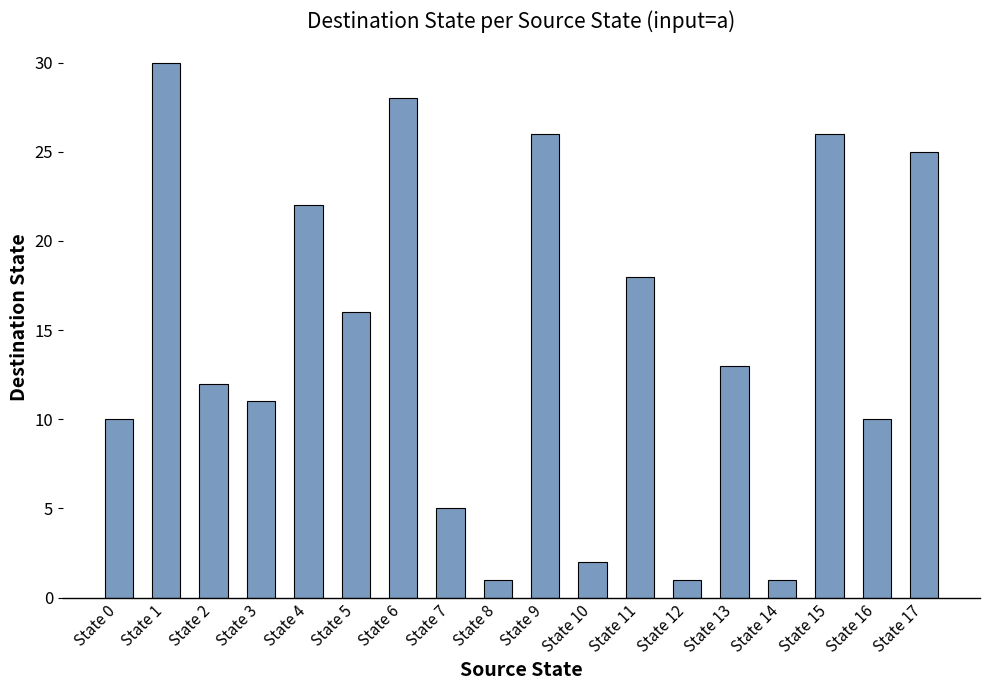

Reading right to left, list all the values displayed in this chart.

State 17=25	State 16=10	State 15=26	State 14=1	State 13=13	State 12=1	State 11=18	State 10=2	State 9=26	State 8=1	State 7=5	State 6=28	State 5=16	State 4=22	State 3=11	State 2=12	State 1=30	State 0=10